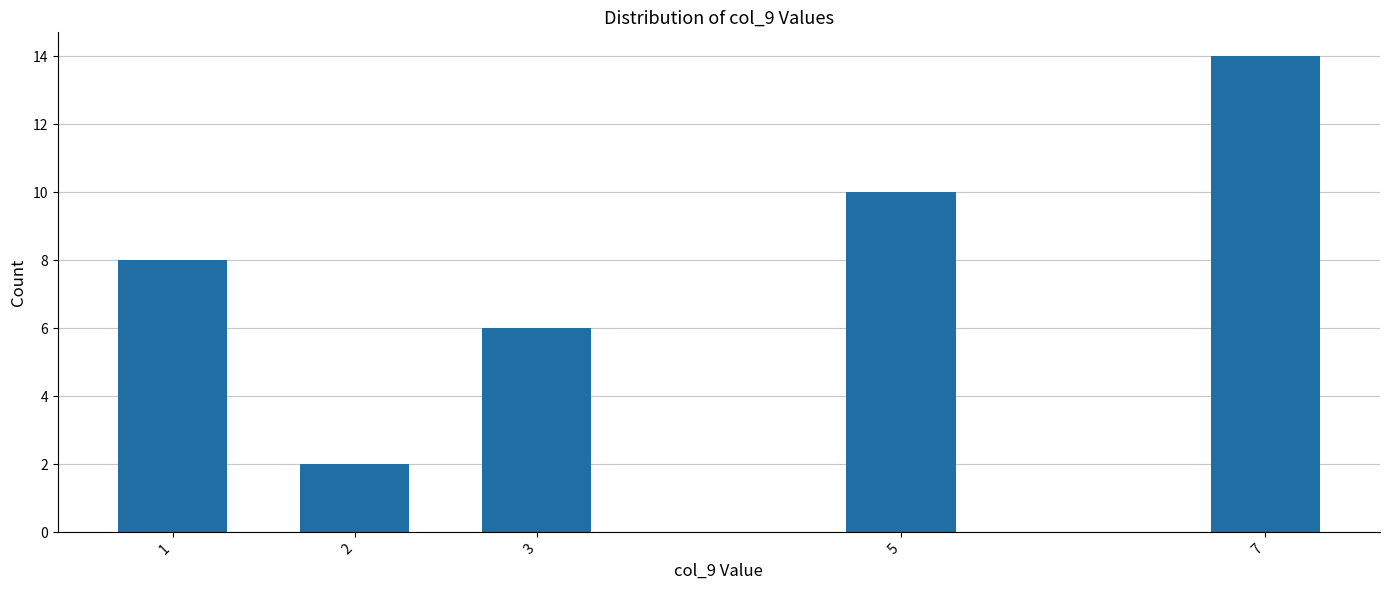

Reading left to right, list all the values displayed in this chart.

1=8	2=2	3=6	5=10	7=14